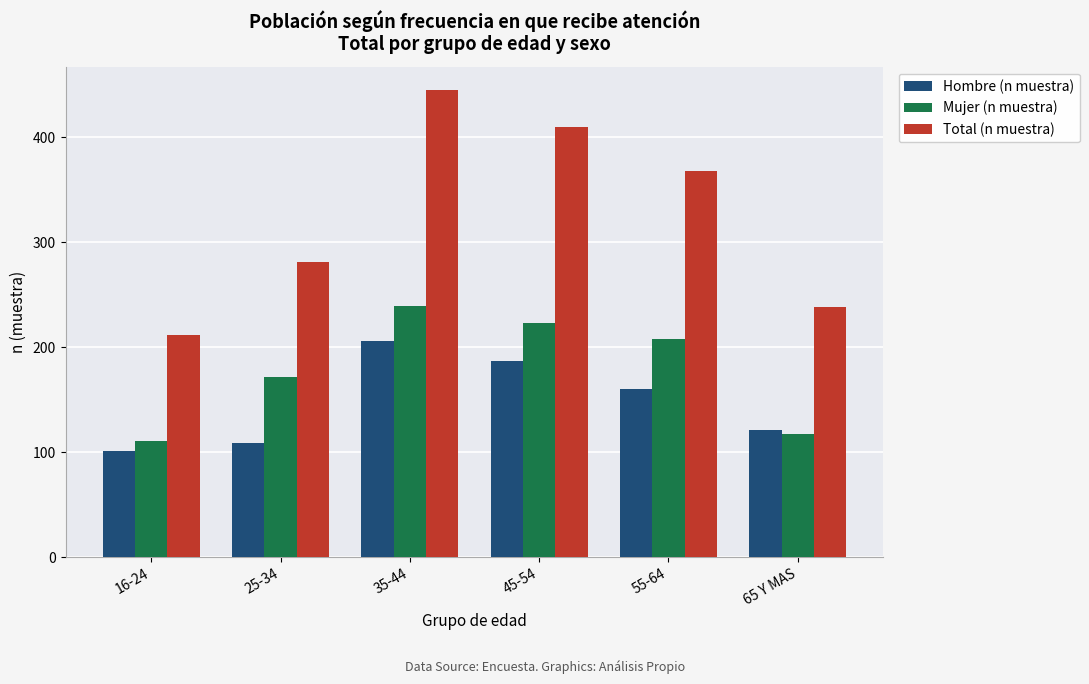

How many data points does each series have?

6